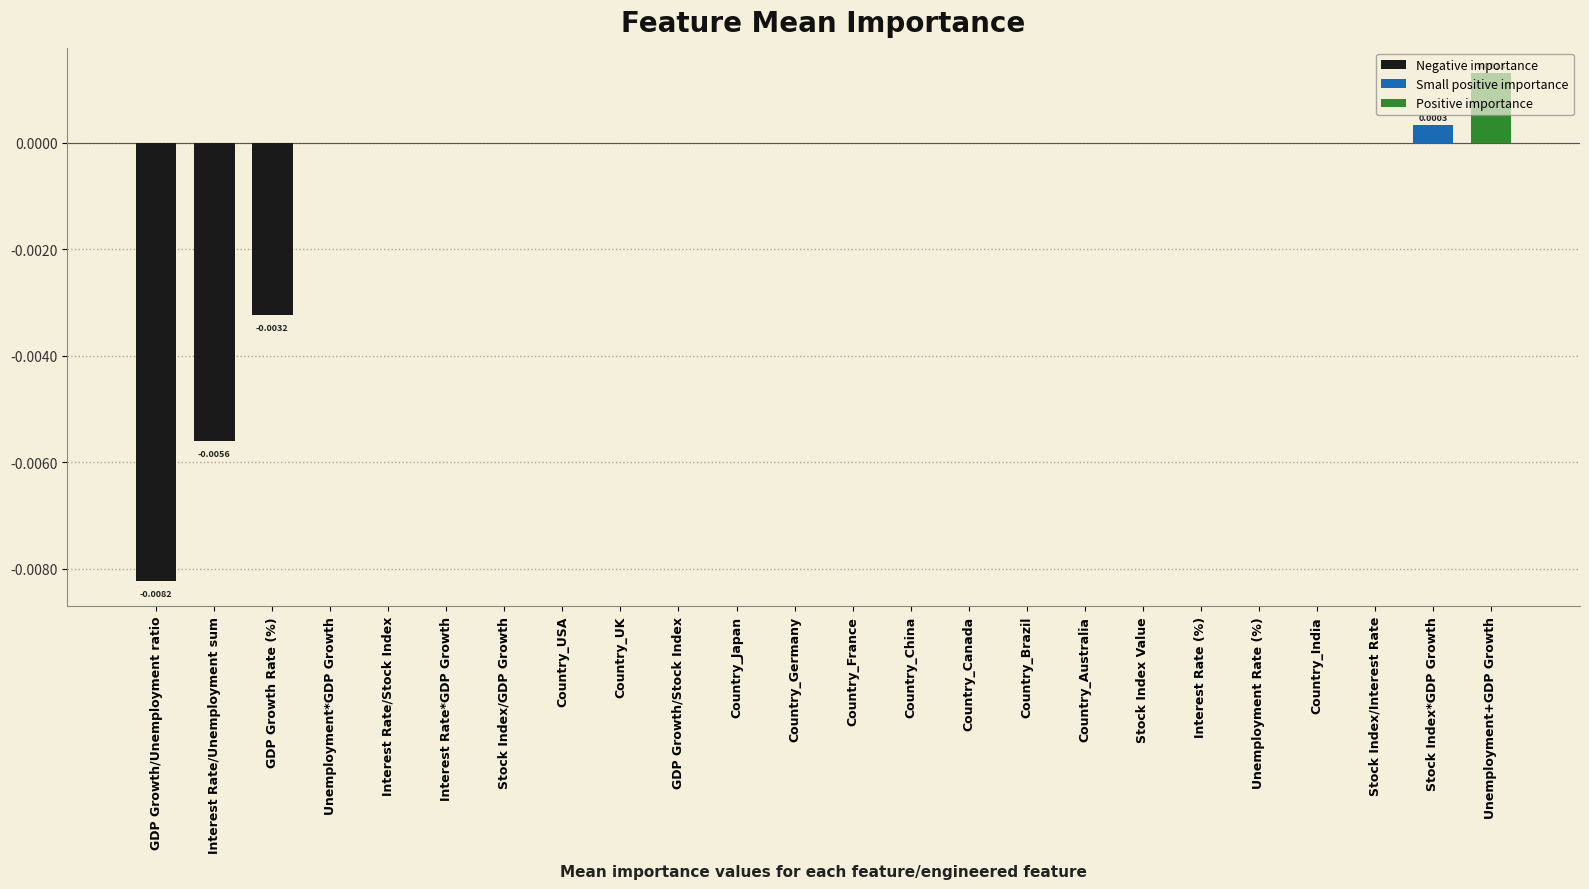

Which label corresponds to the largest value in the chart?

Unemployment+GDP Growth